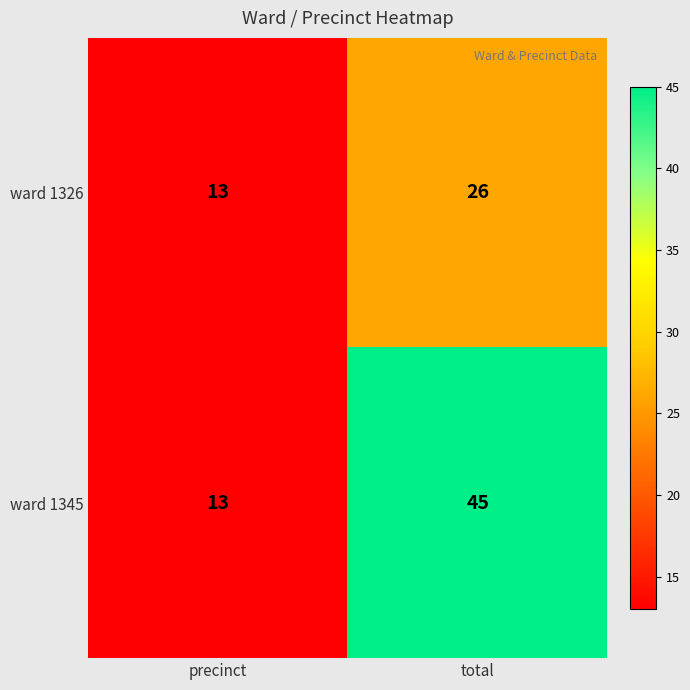

How many categories are shown in the chart?

2